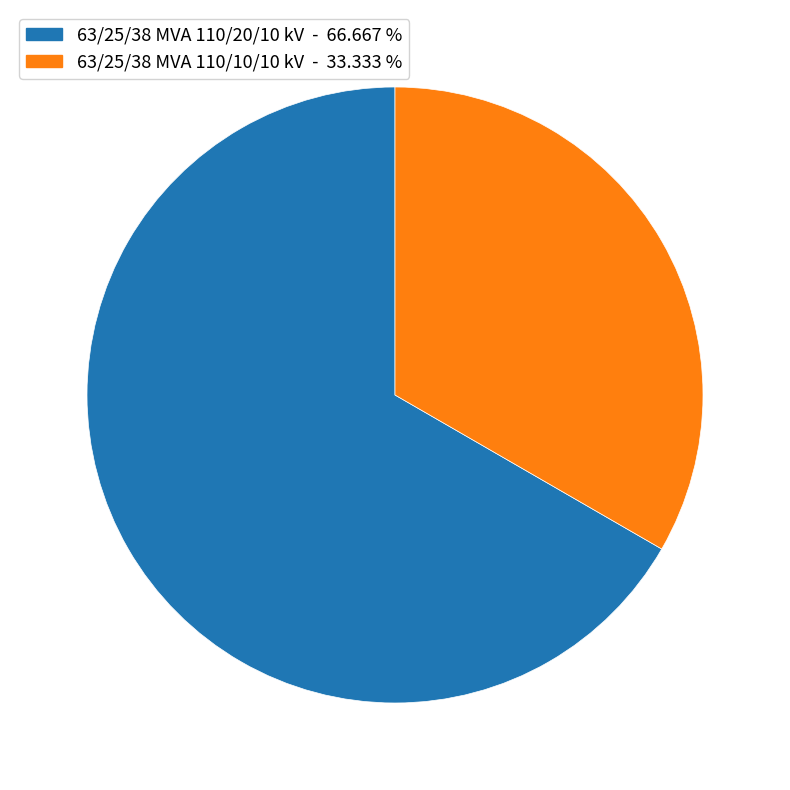

What is the majority slice?

63/25/38 MVA 110/20/10 kV